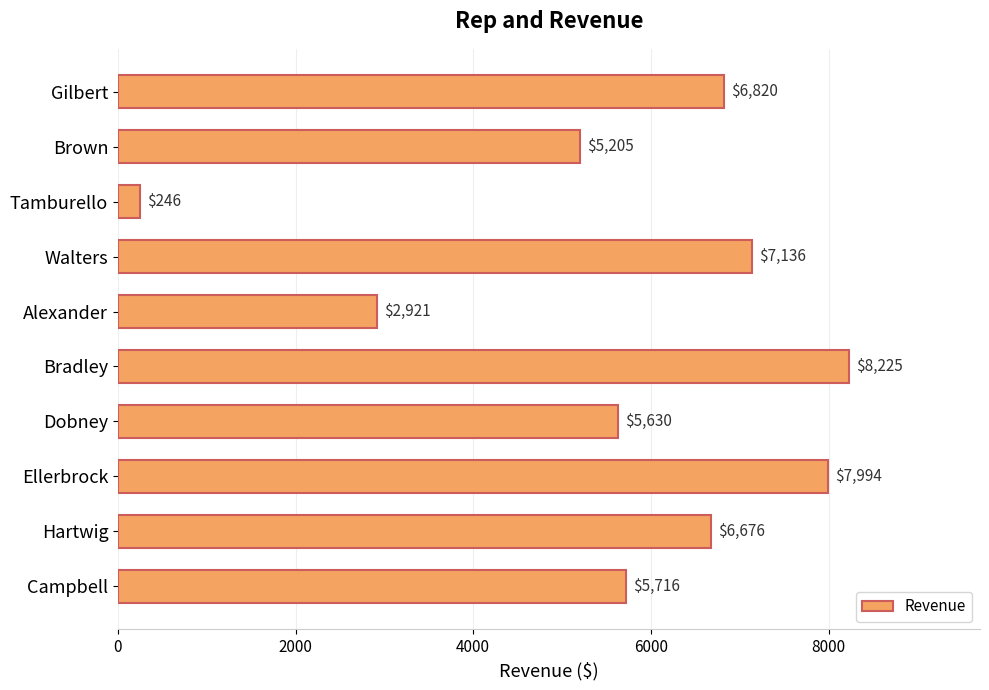

Where is the data nearest to the value 4235?

Brown